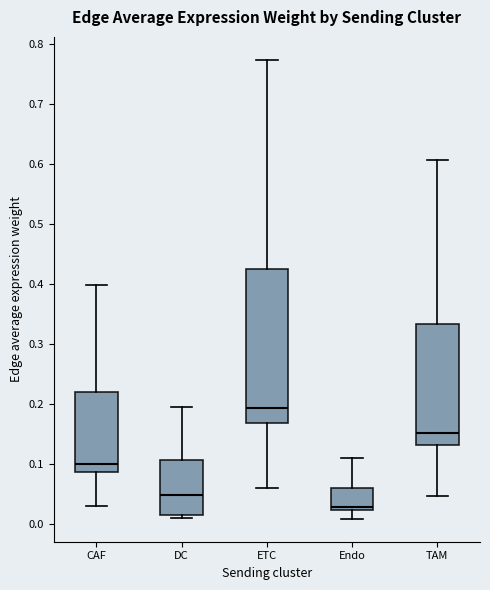

Reading left to right, read every box against the y-axis: the position of its median line, the range the box covers, and the ends of its whiskers. The values are not printed on the chart, so give them approximately, as read against the axis.

CAF: median 0.10, box 0.09 to 0.22, whiskers 0.03 to 0.40
DC: median 0.05, box 0.01 to 0.11, whiskers 0.01 (just below the box's lower edge) to 0.19
ETC: median 0.19, box 0.17 to 0.43, whiskers 0.06 to 0.77
Endo: median 0.03, box 0.02 to 0.06, whiskers 0.01 to 0.11
TAM: median 0.15, box 0.13 to 0.33, whiskers 0.05 to 0.61